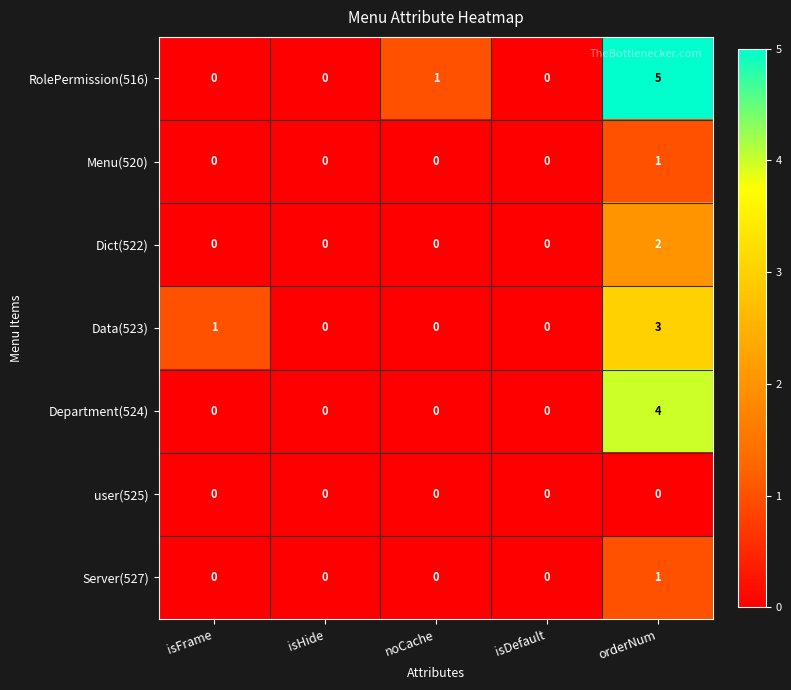

At how many categories does at least one series exceed 3?

1